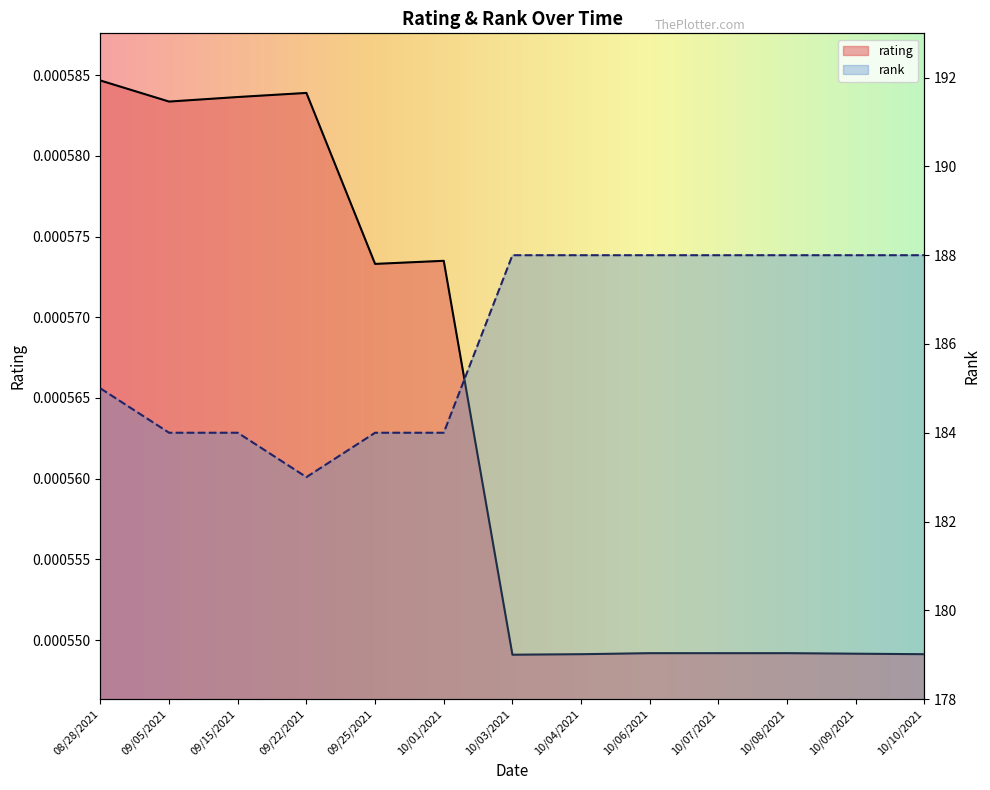

Which category has the lowest value in the rating series?

10/03/2021